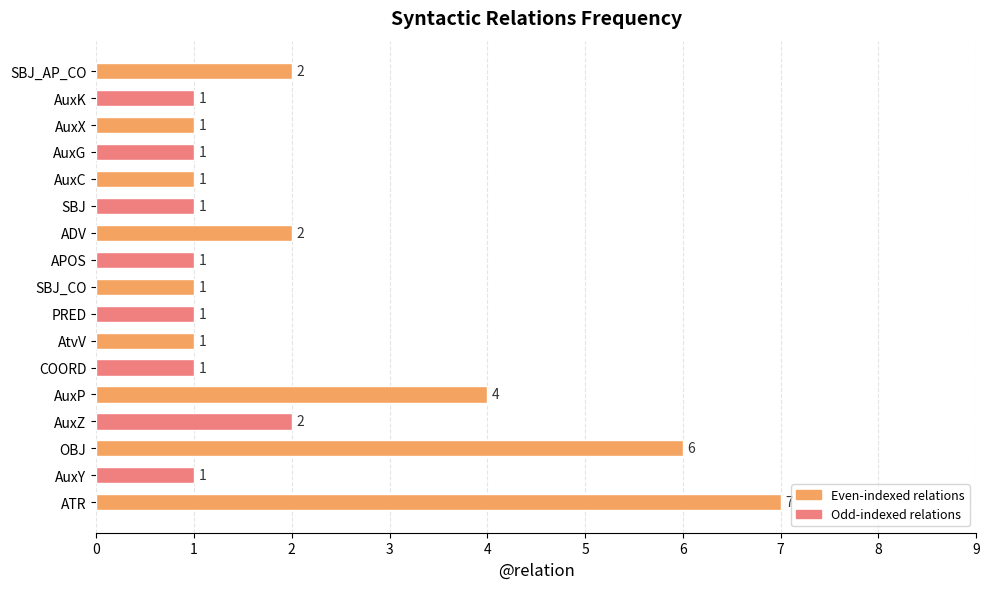

Approximately how many times larger is the value at SBJ_AP_CO compared to AuxY?

2.0